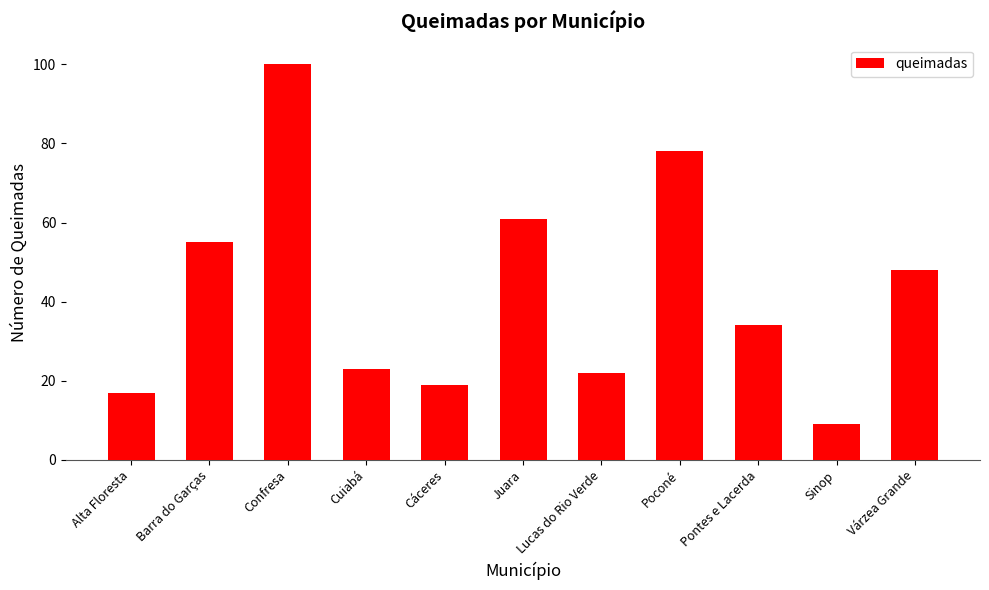

What is the difference between the maximum and minimum values?

91